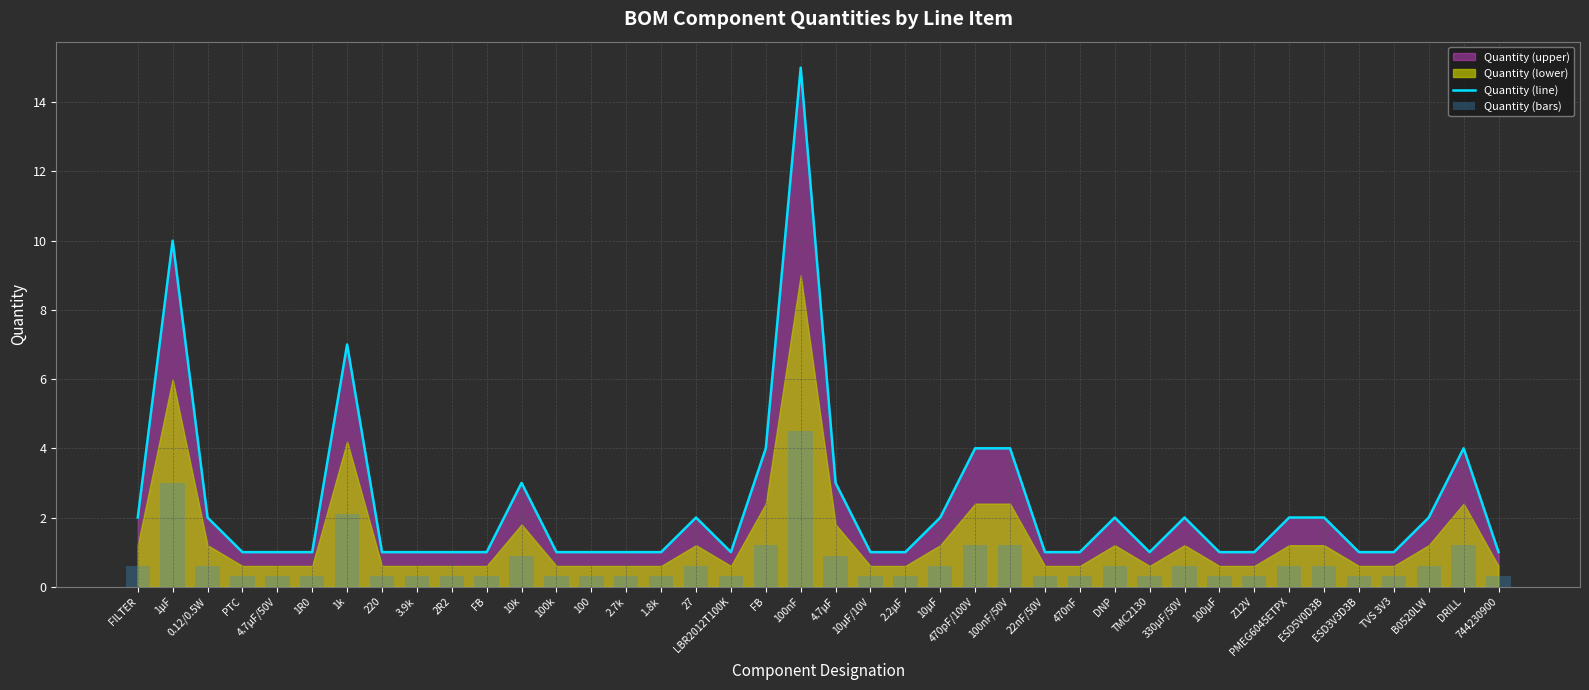

Which series changed the most between 2R2 and PMEG6045ETPX?

Quantity (line)